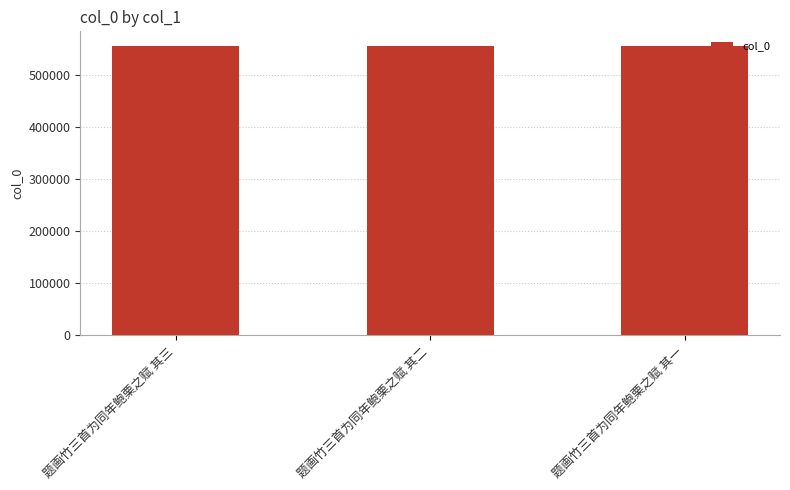

What is the value of the 3rd bar from the left?

555207